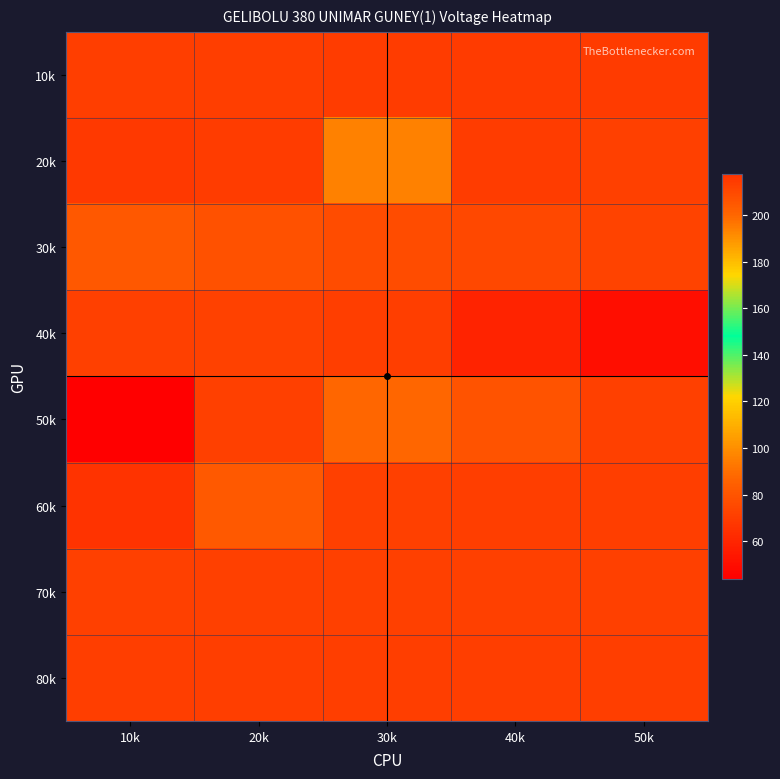

Which category has the highest value across all series?

10k